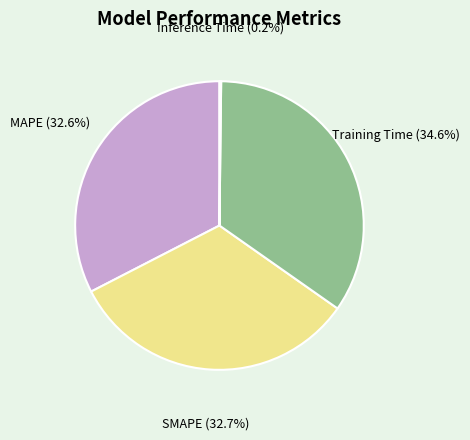

Is there a majority slice in this chart?

No